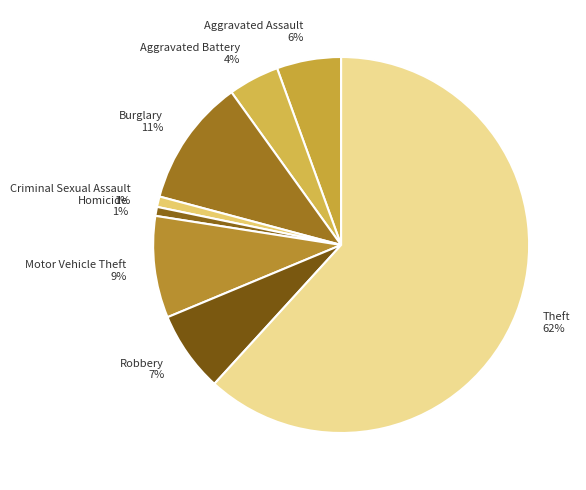

How many slices are in this pie chart?

8